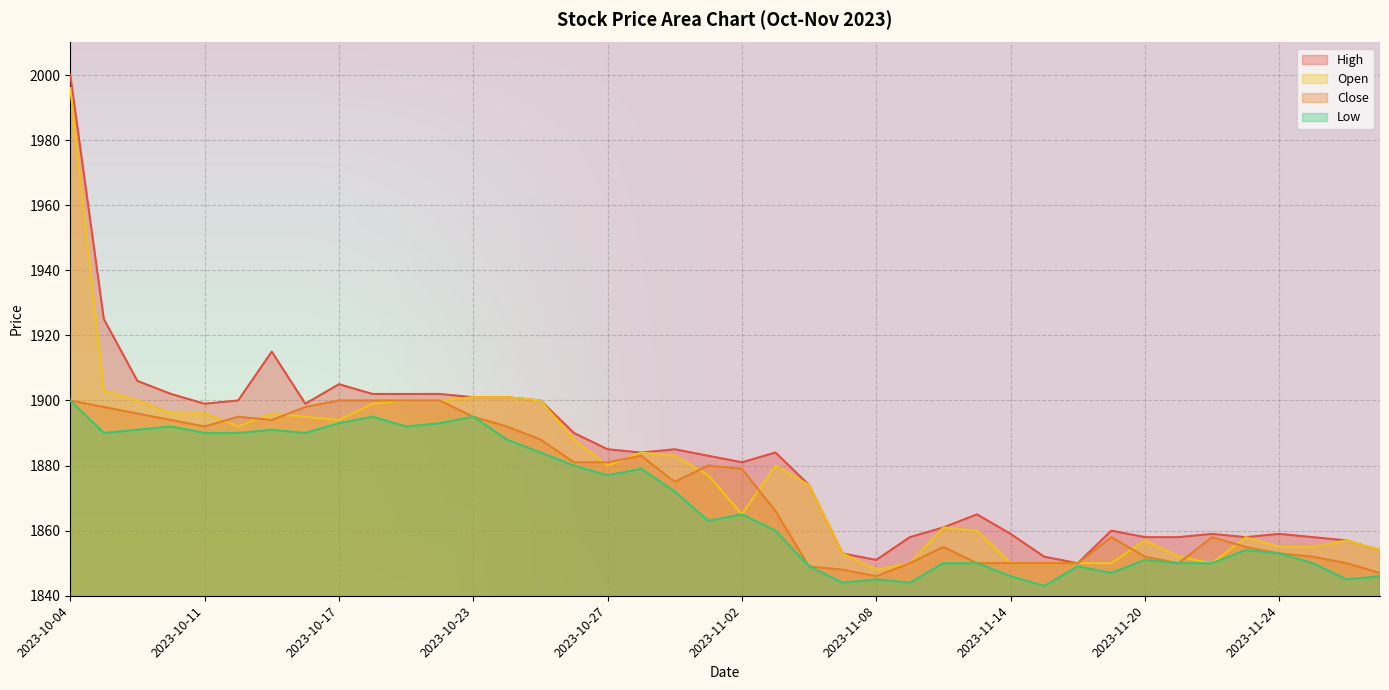

At which category is the sum across all series the highest?

2023-10-04